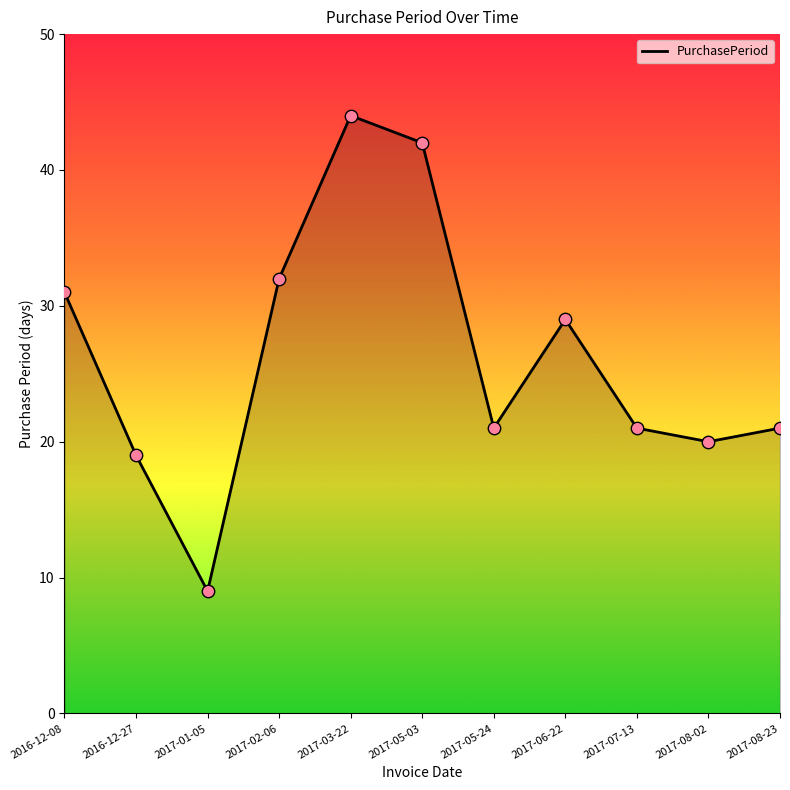

Which has a higher value, 2017-06-22 or 2017-03-22?

2017-03-22